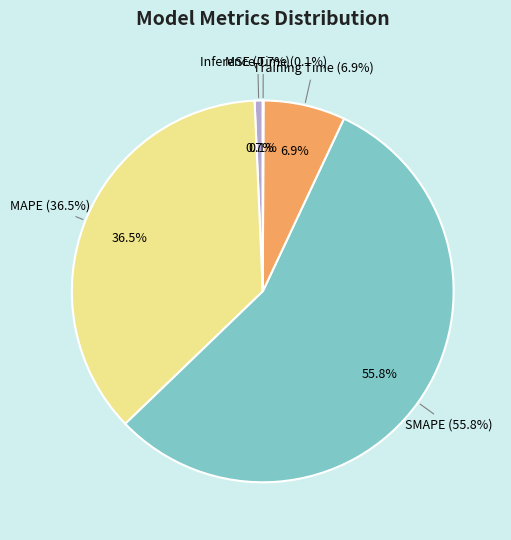

Is it true that MAPE is 42% of the pie?

False